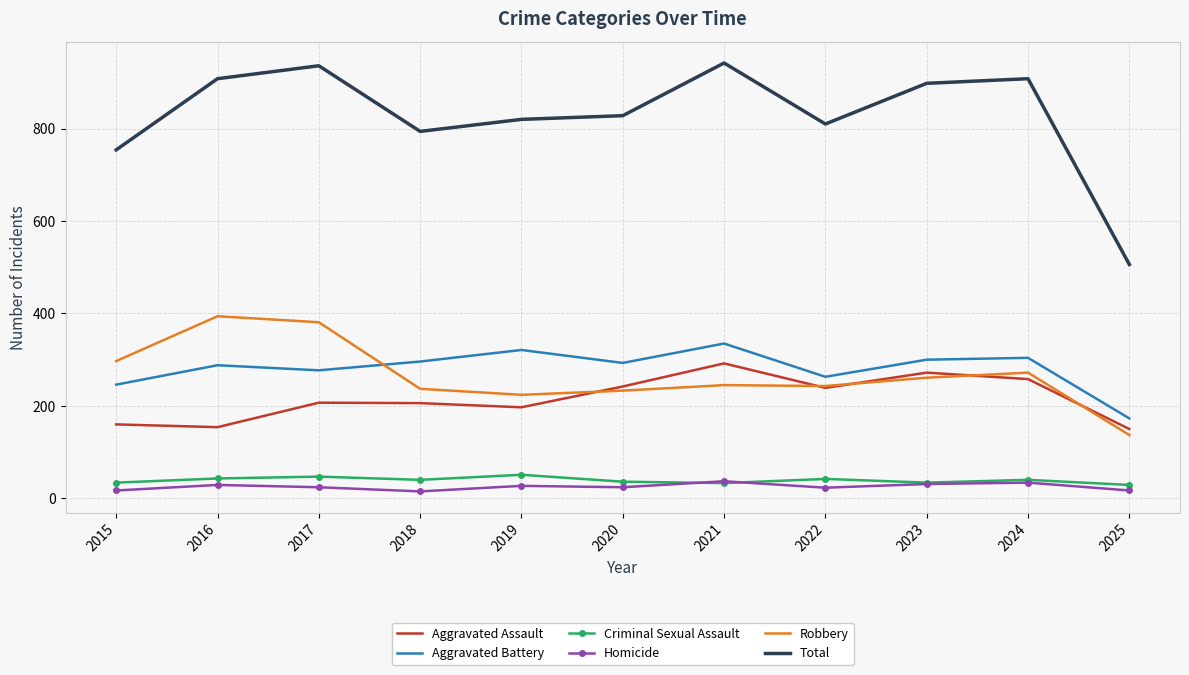

What are all the series names shown in the legend?

Aggravated Assault, Aggravated Battery, Criminal Sexual Assault, Homicide, Robbery, Total